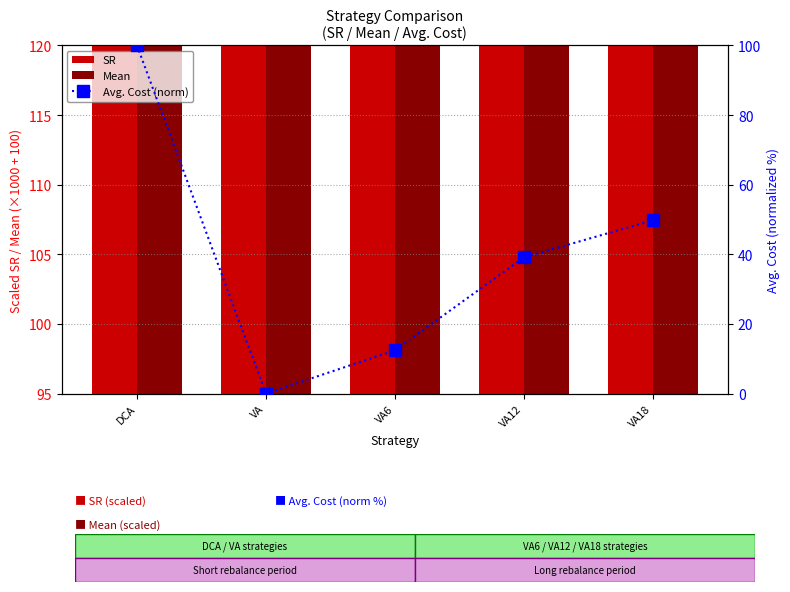

What is the highest value of the Avg. Cost (norm) series?

100.0